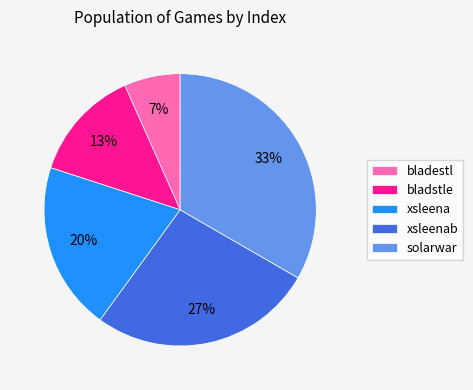

Which slice is the smallest?

bladestl